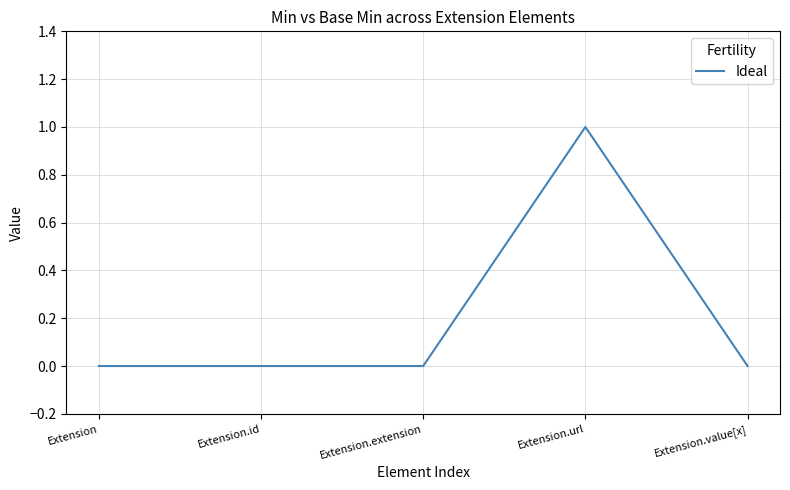

True or false: the data shows 0 at Extension.extension.

True